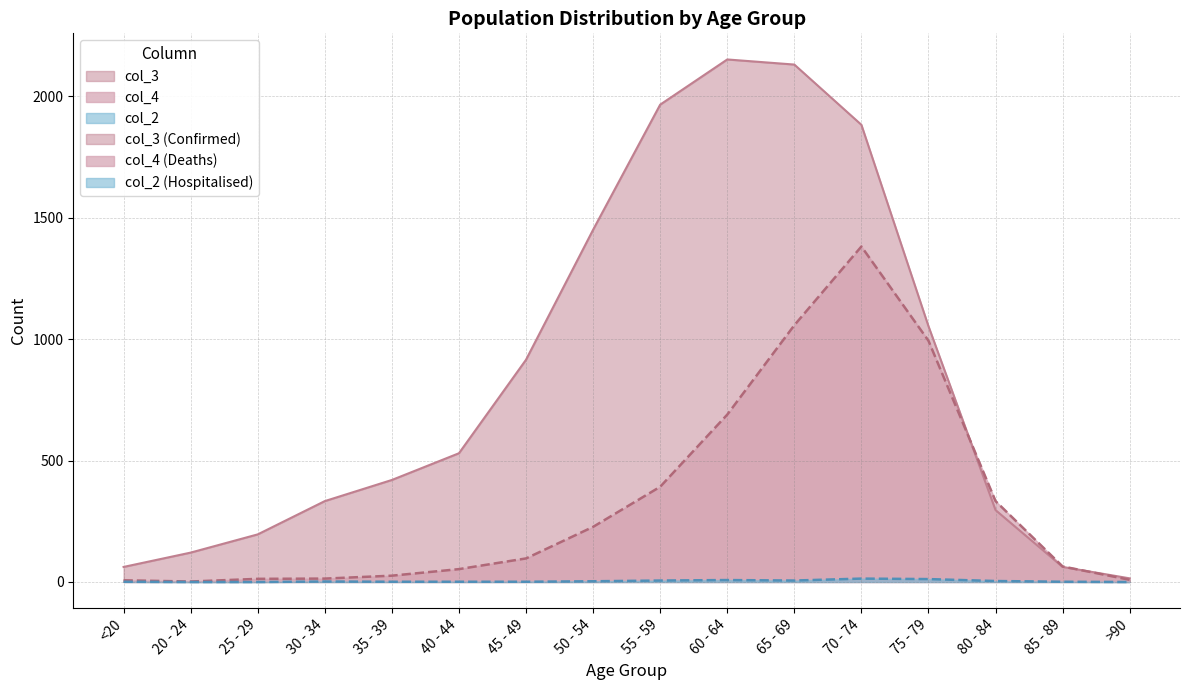

Which series changed the most between 55 - 59 and 75 - 79?

col_3